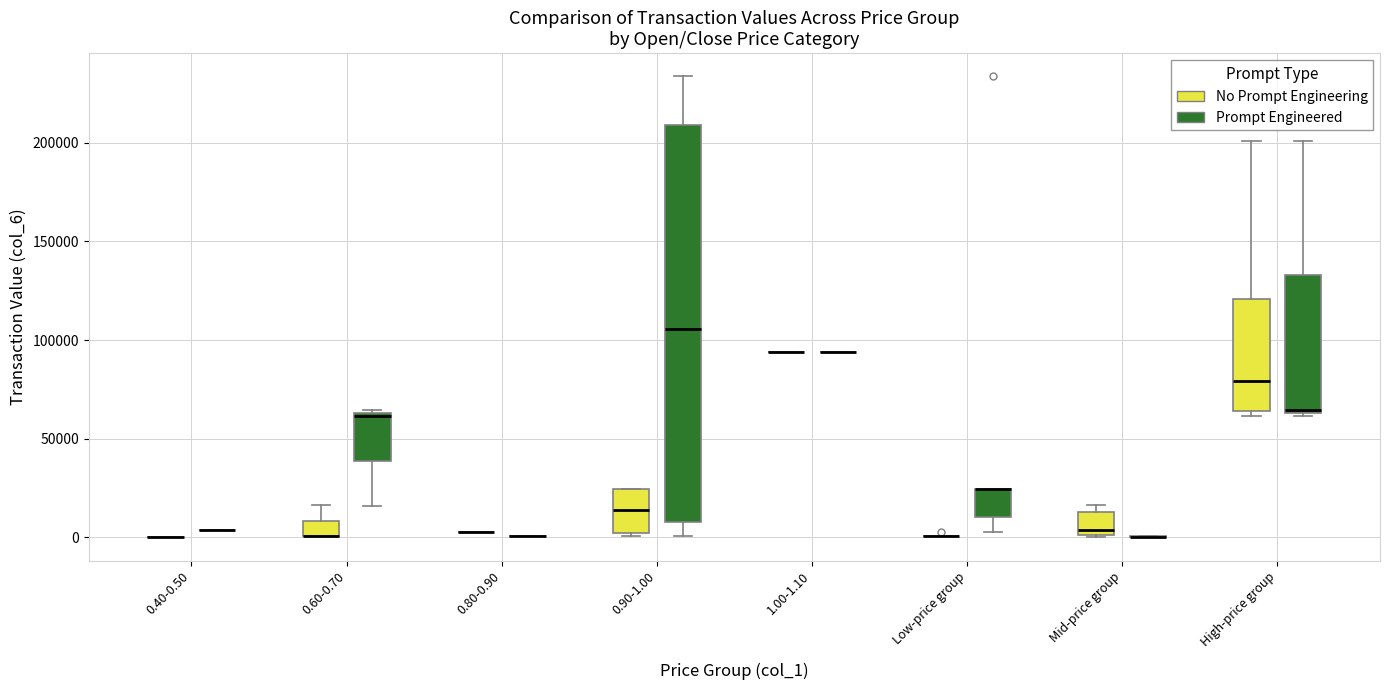

Where is the upper edge of the box for 0.90-1.00 (No Prompt Engineering) on the y-axis? The values are not printed on the chart, so give them approximately, as read against the axis.

25000